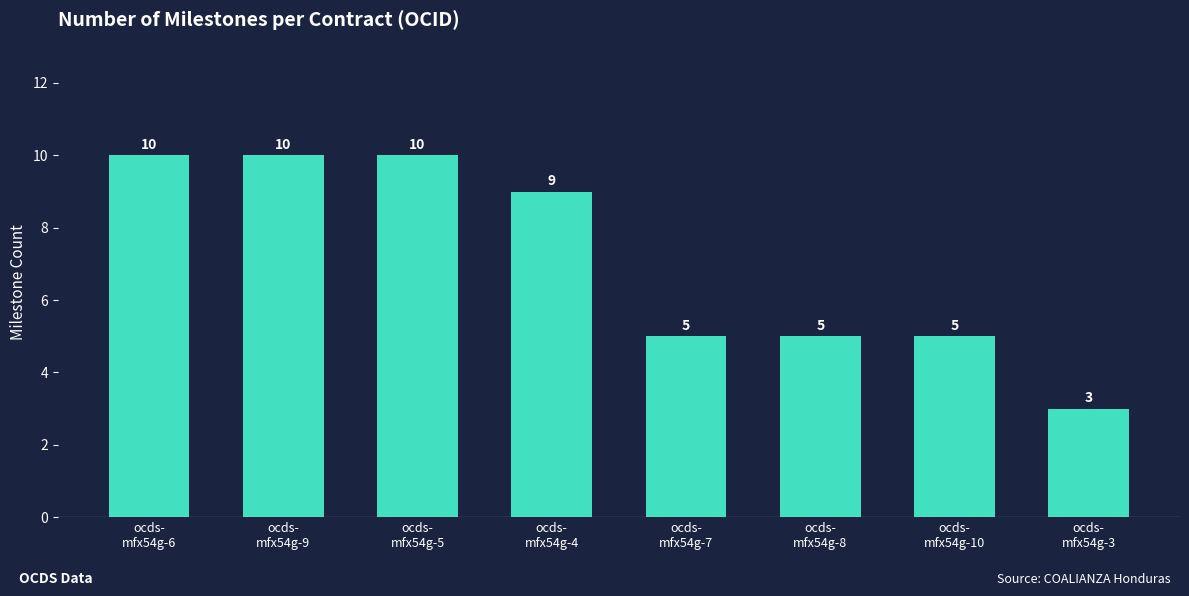

What is the sum of all values?

57